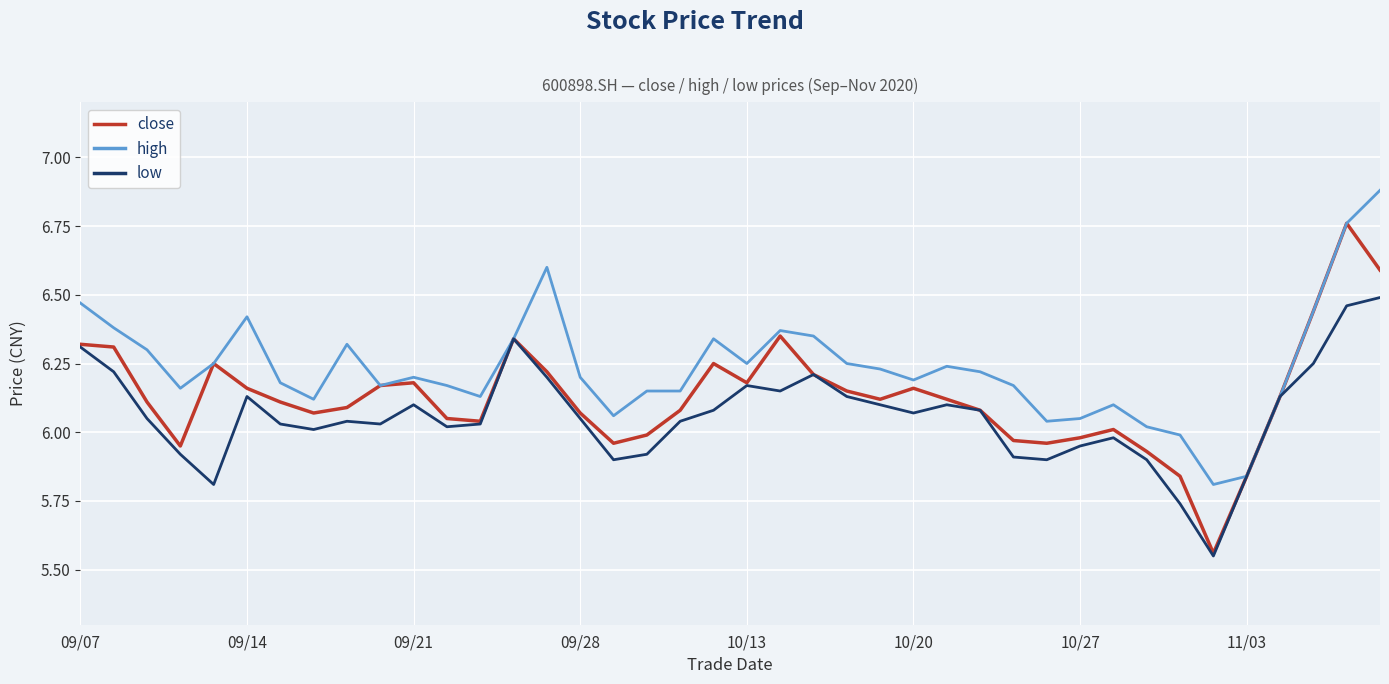

Which series has the widest spread of values?

close